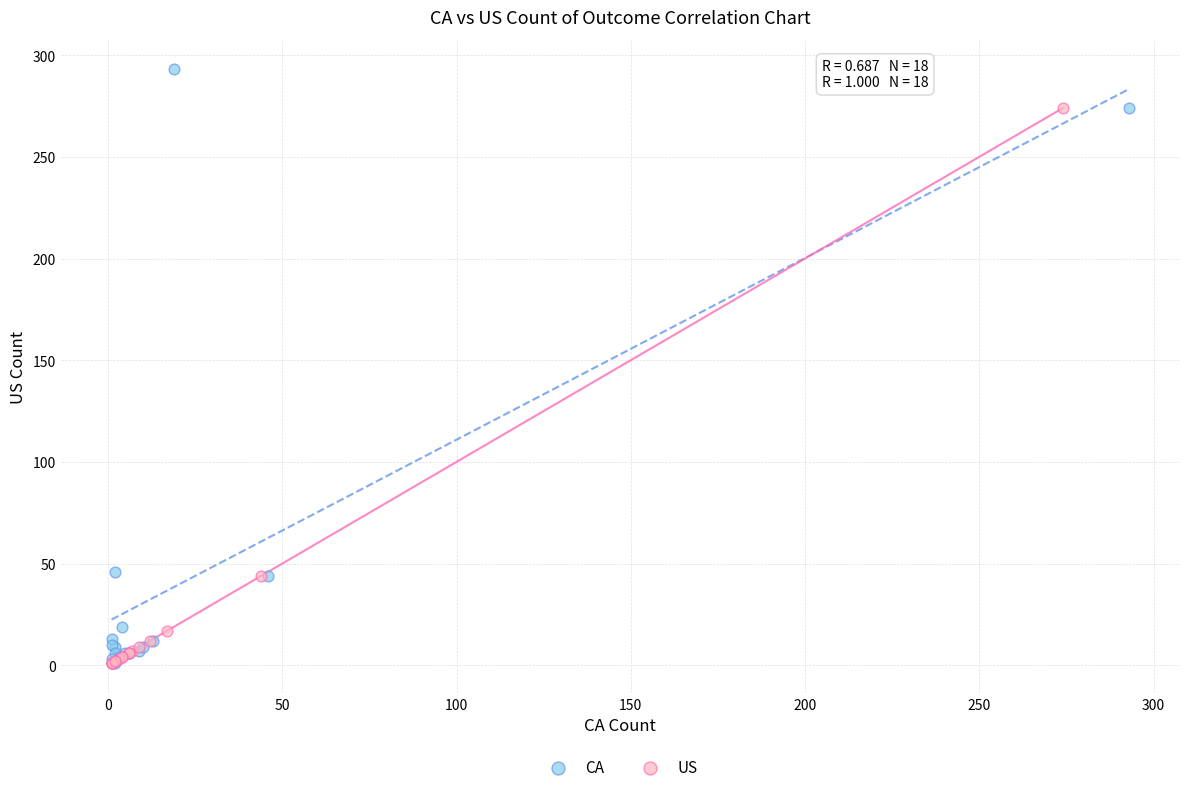

Which series has the widest spread of Y values?

CA